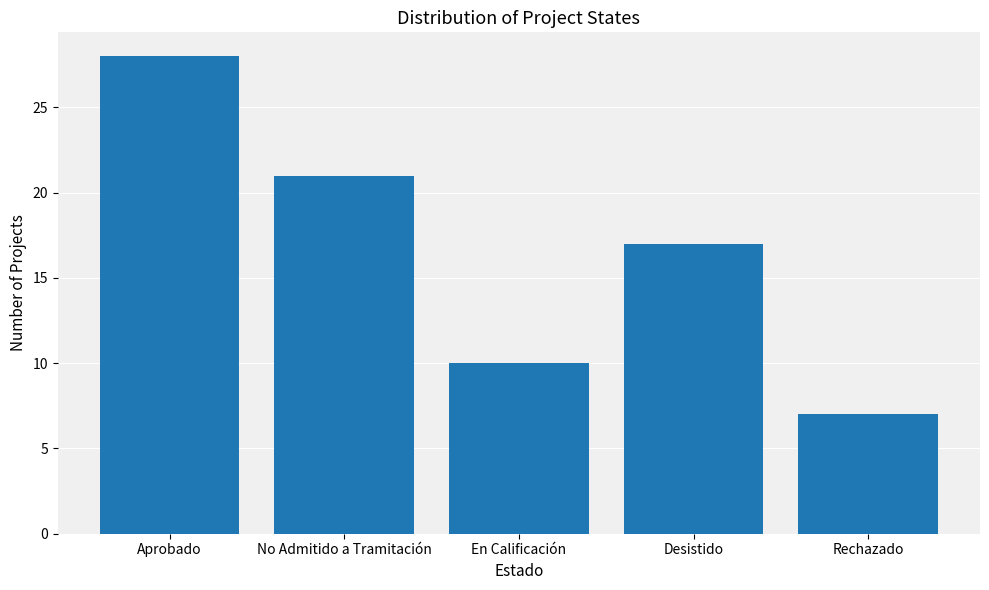

What is the difference between the second highest and second lowest values?

11